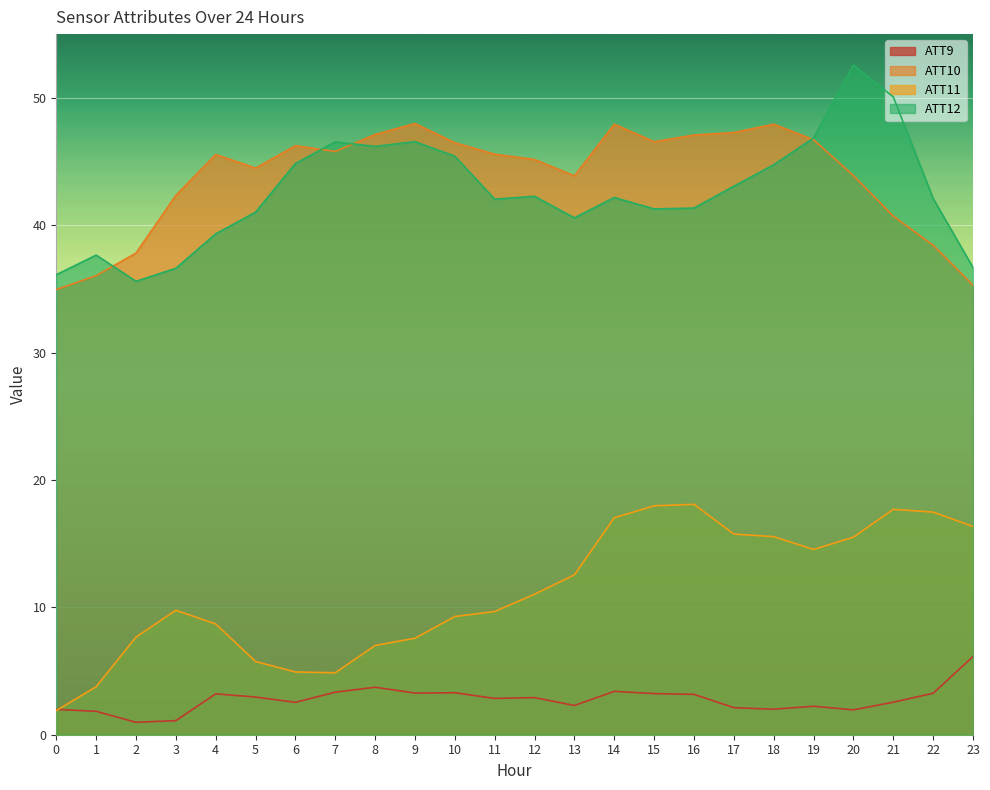

At which label is ATT9 closest to 3?

5